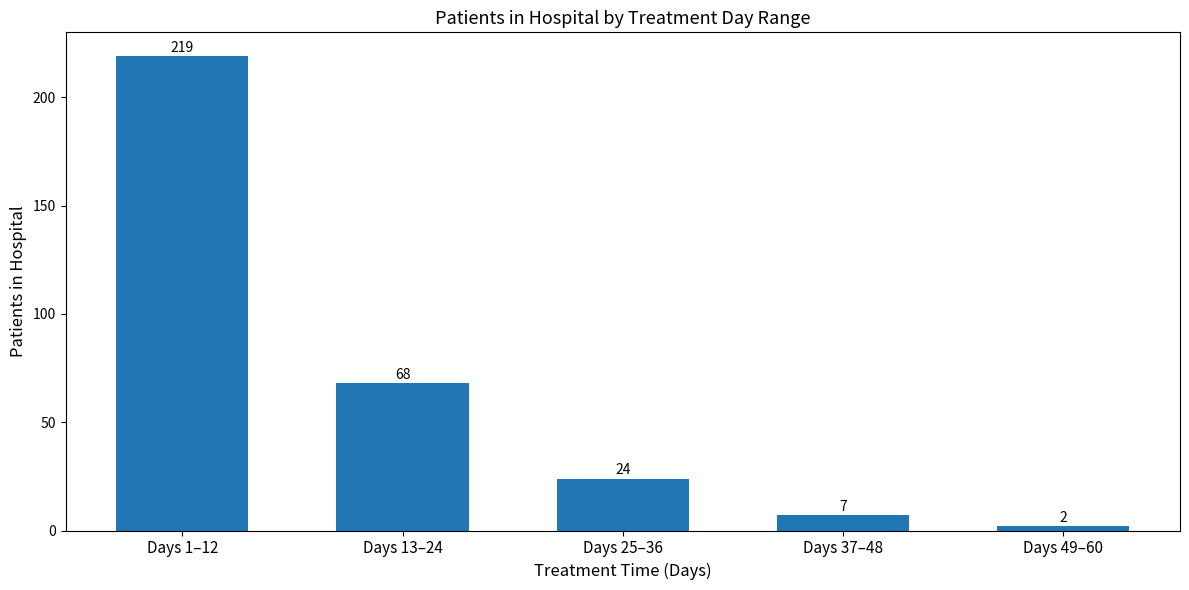

How many data points does each series have?

5